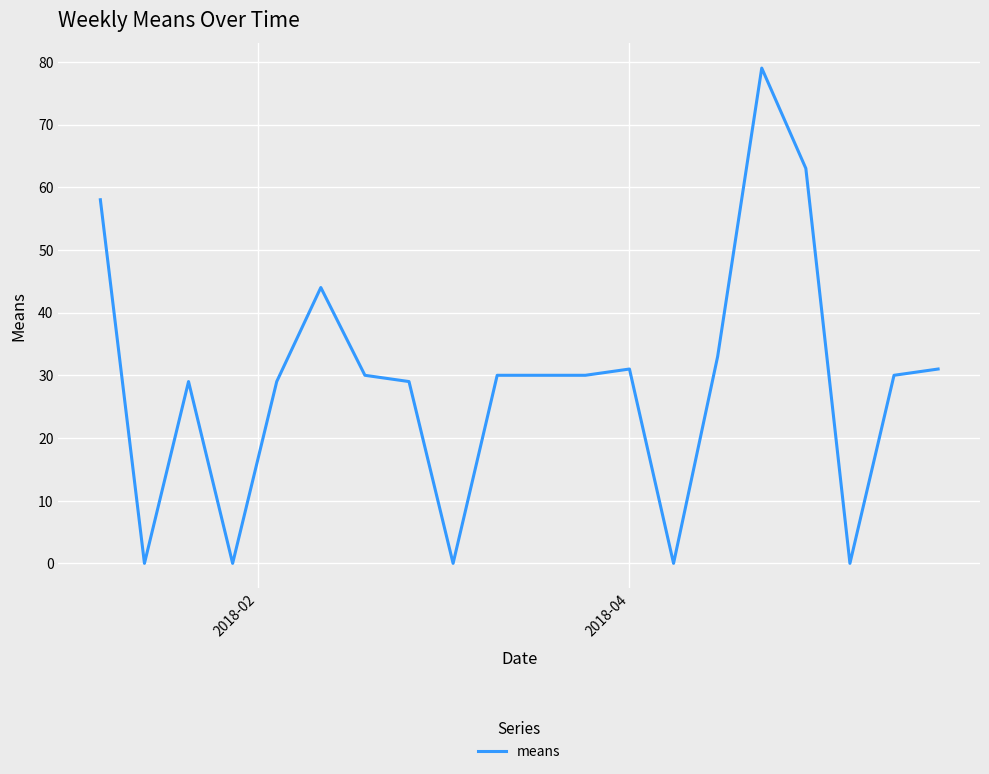

What is the difference between the maximum and minimum values?

79